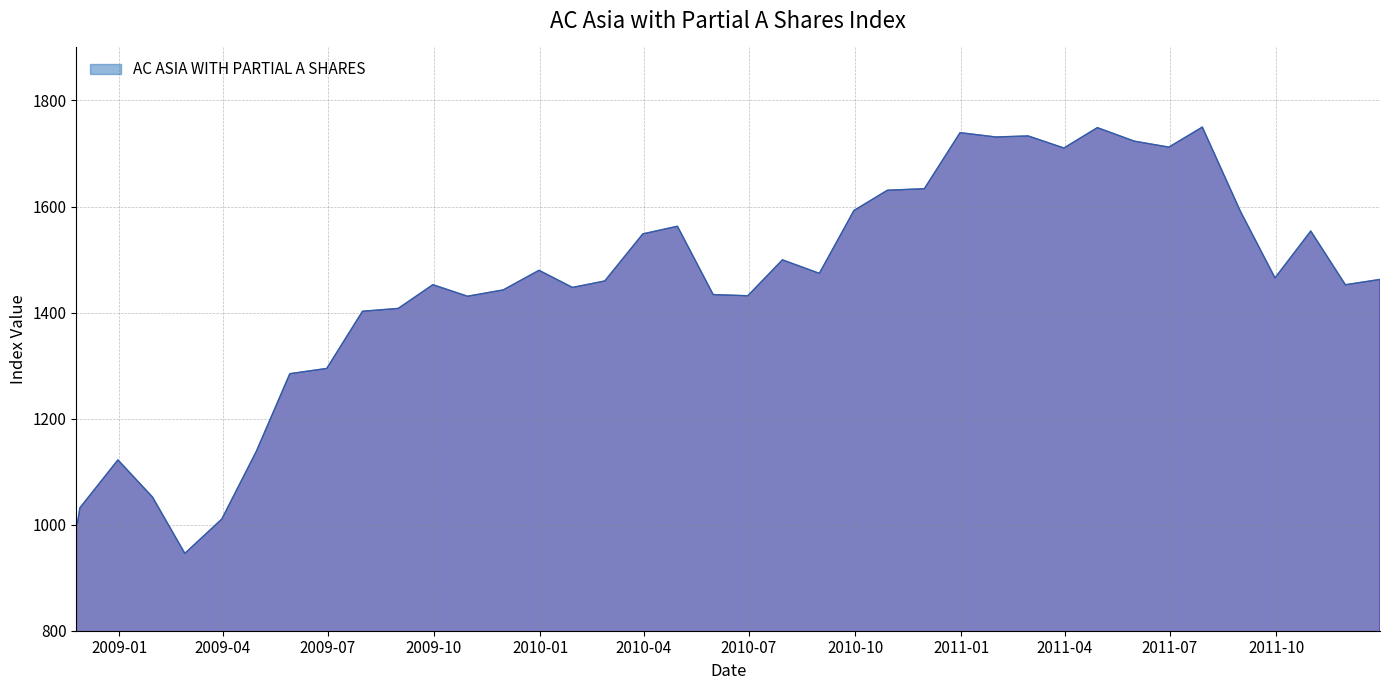

What is the sum of all values?

57589.2